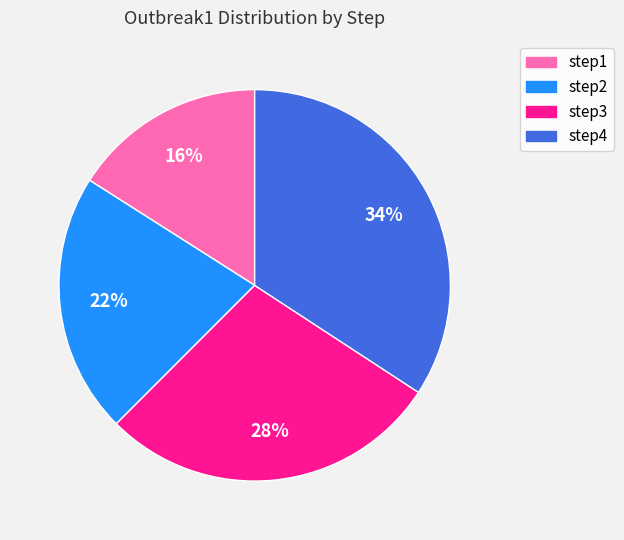

How many segments does this pie chart have?

4